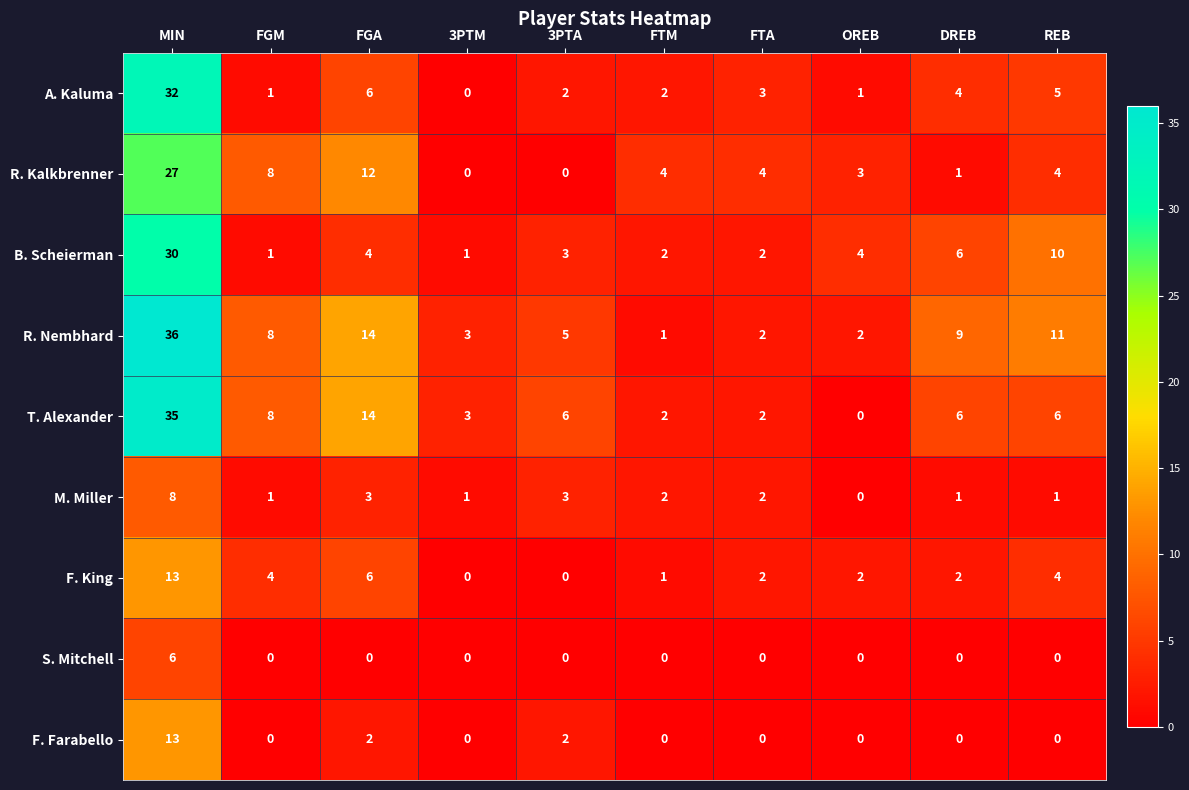

How many F. Farabello values are between 0 and 2?

9